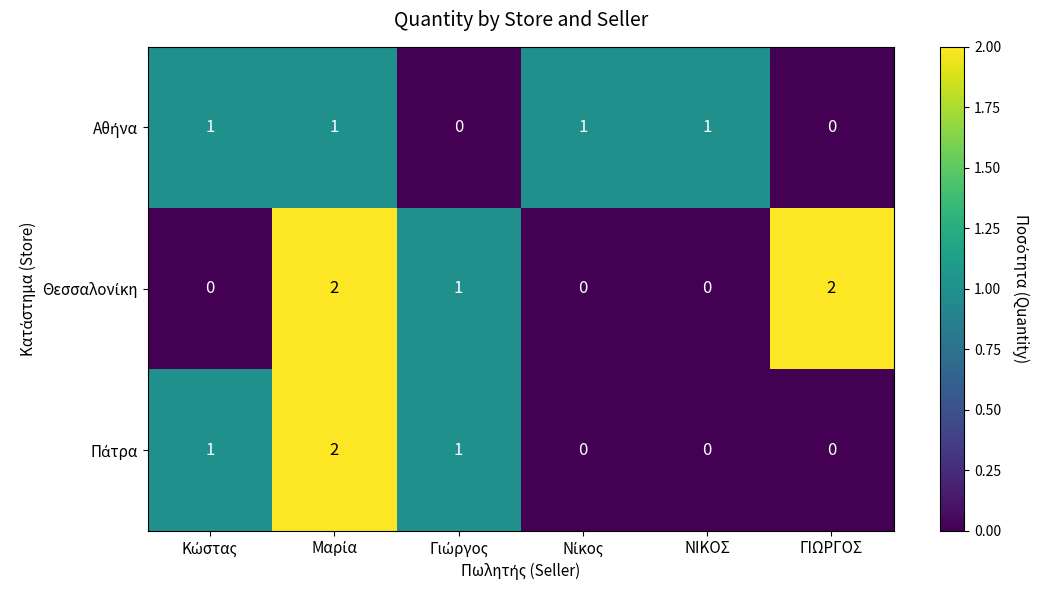

At how many categories does at least one series exceed 0?

6